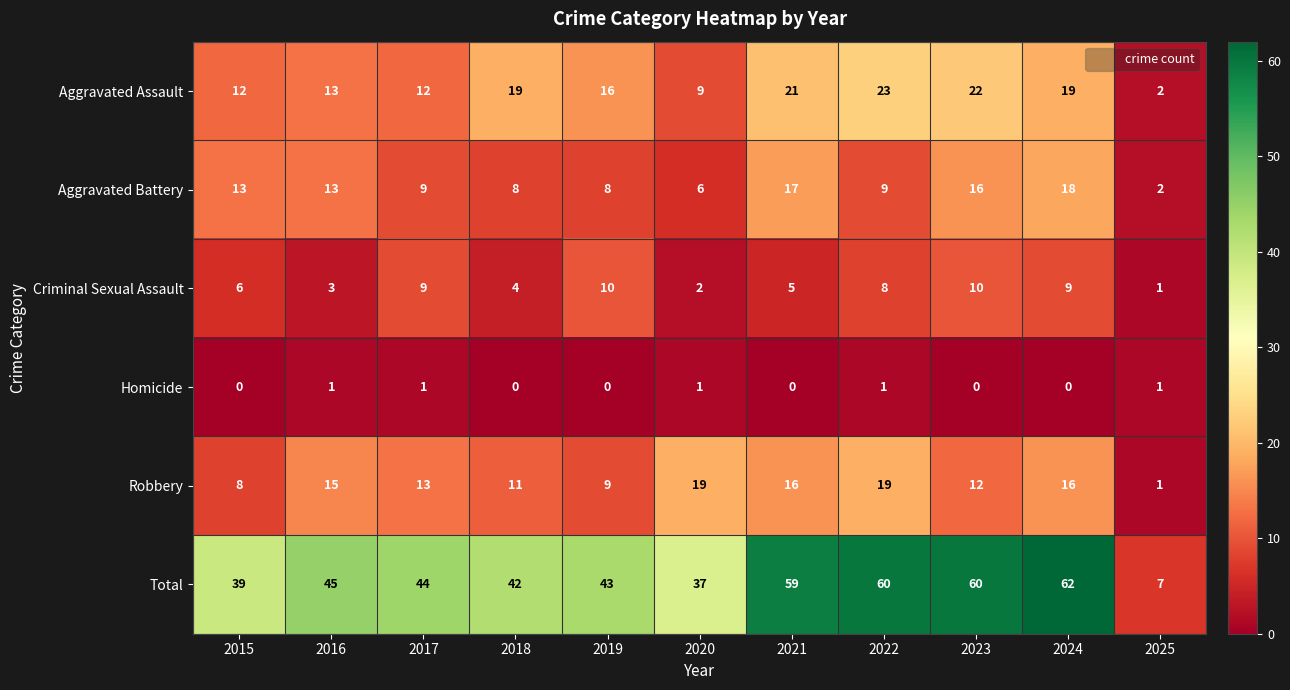

What is the difference between the maximum and minimum values in the Aggravated Battery series?

16